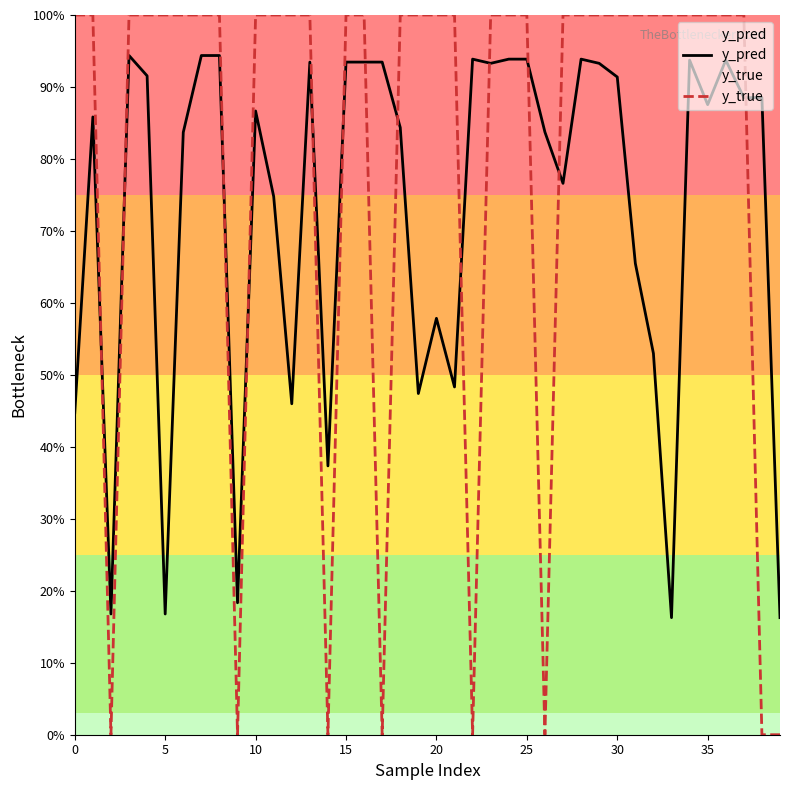

Does the chart have visible grid lines?

No